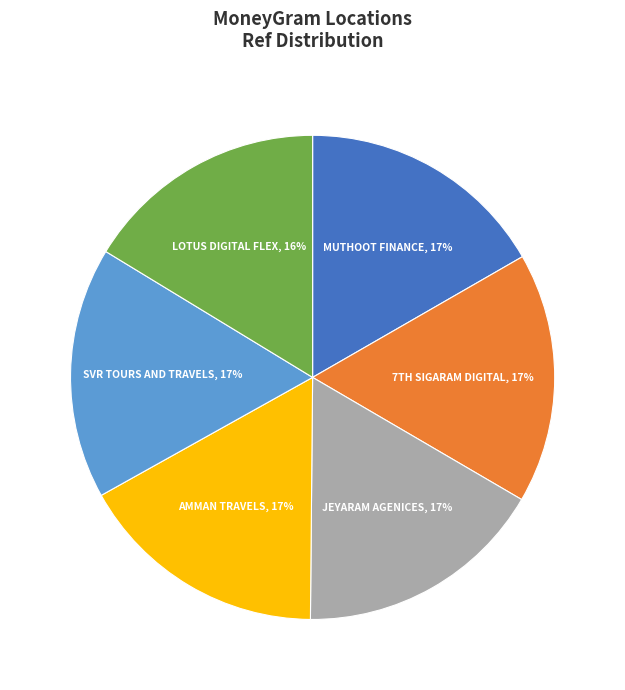

Is there a majority slice in this chart?

No